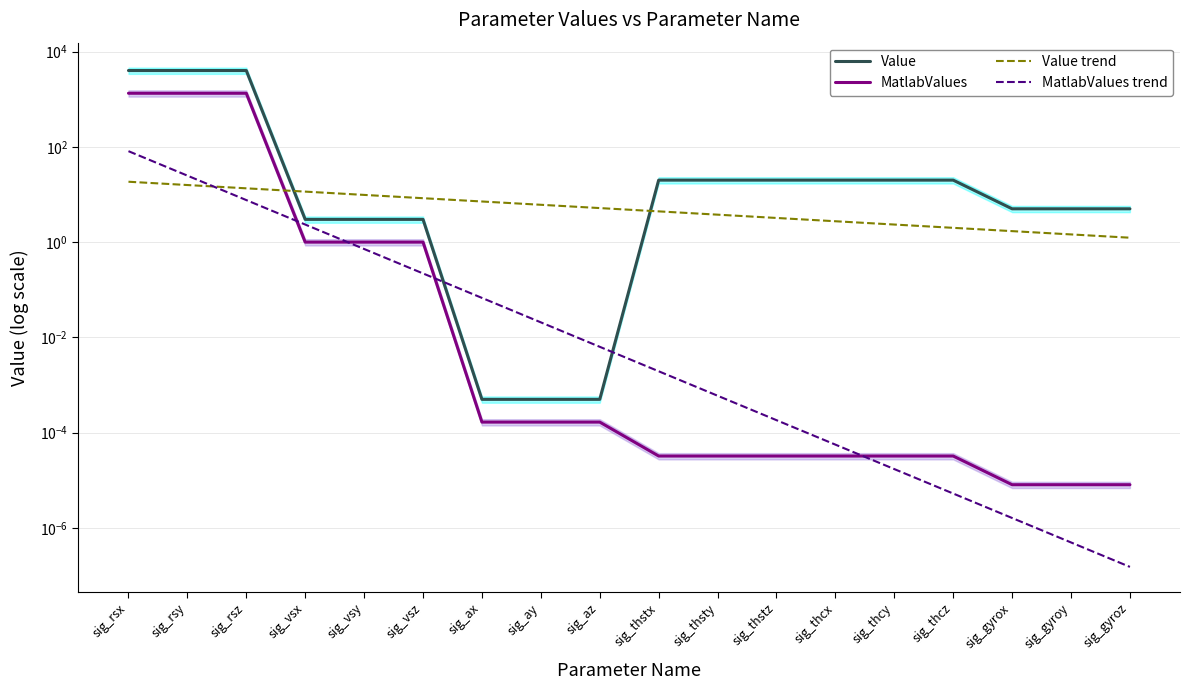

True or false: Value trend has more than 2 interior local peaks.

False